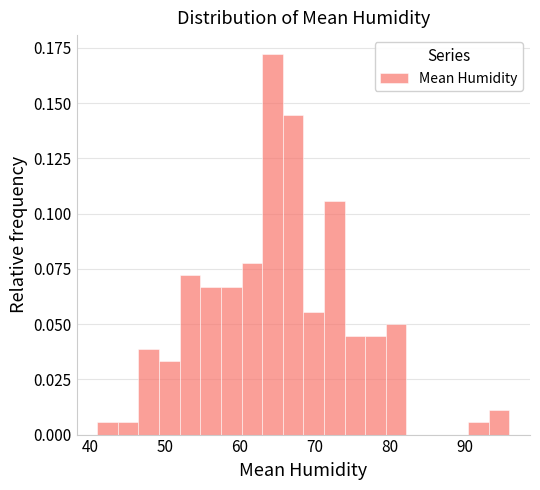

Around what value on the x-axis is the tallest bar? Give the approximate position of its centre, as read against the axis.

64